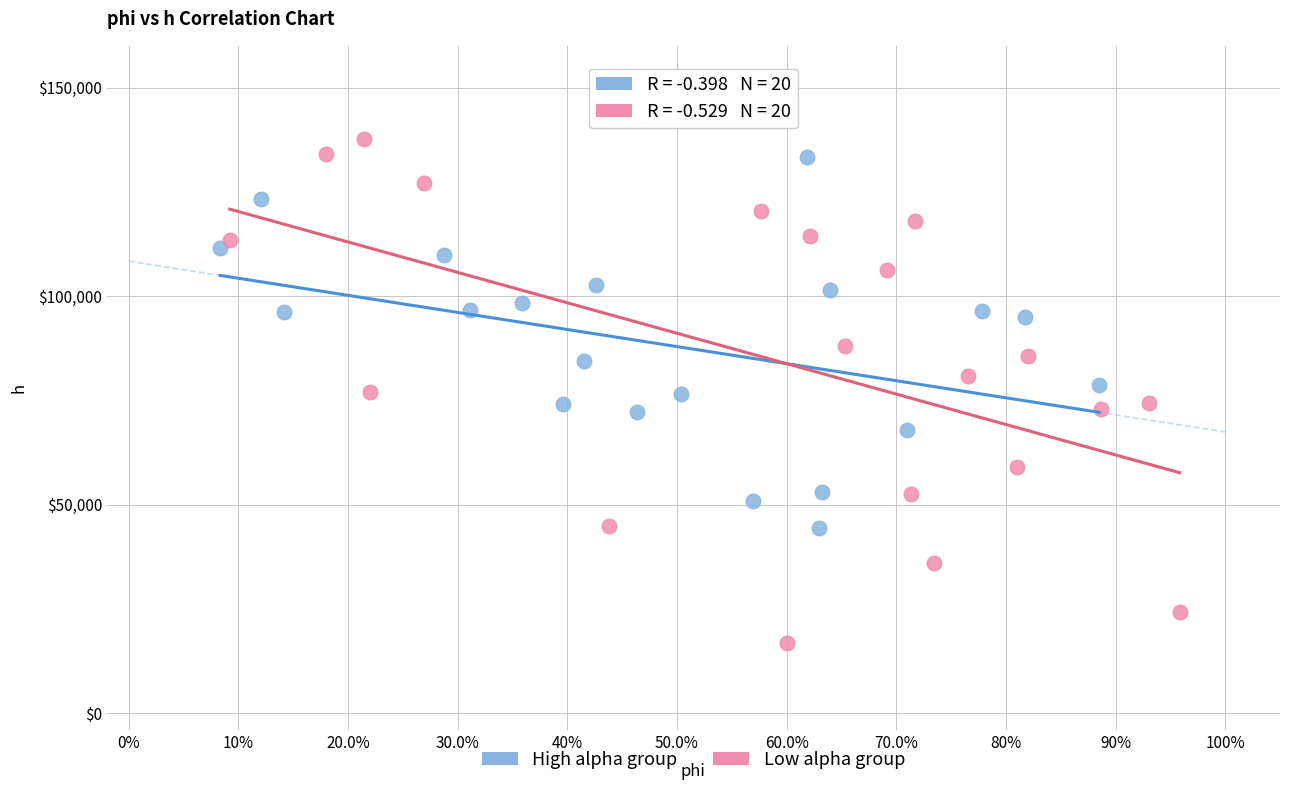

Which series has the largest Y range (max minus min)?

Low alpha group